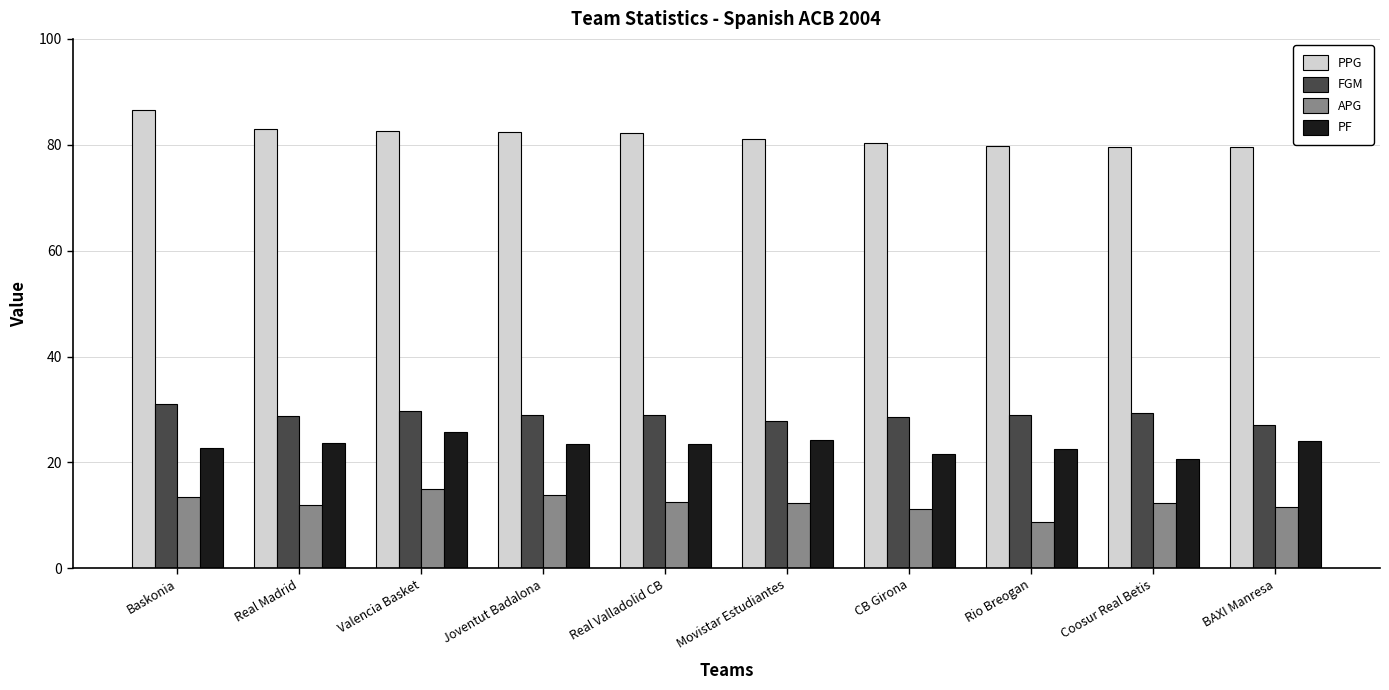

What is the sum of all PPG values?

817.4